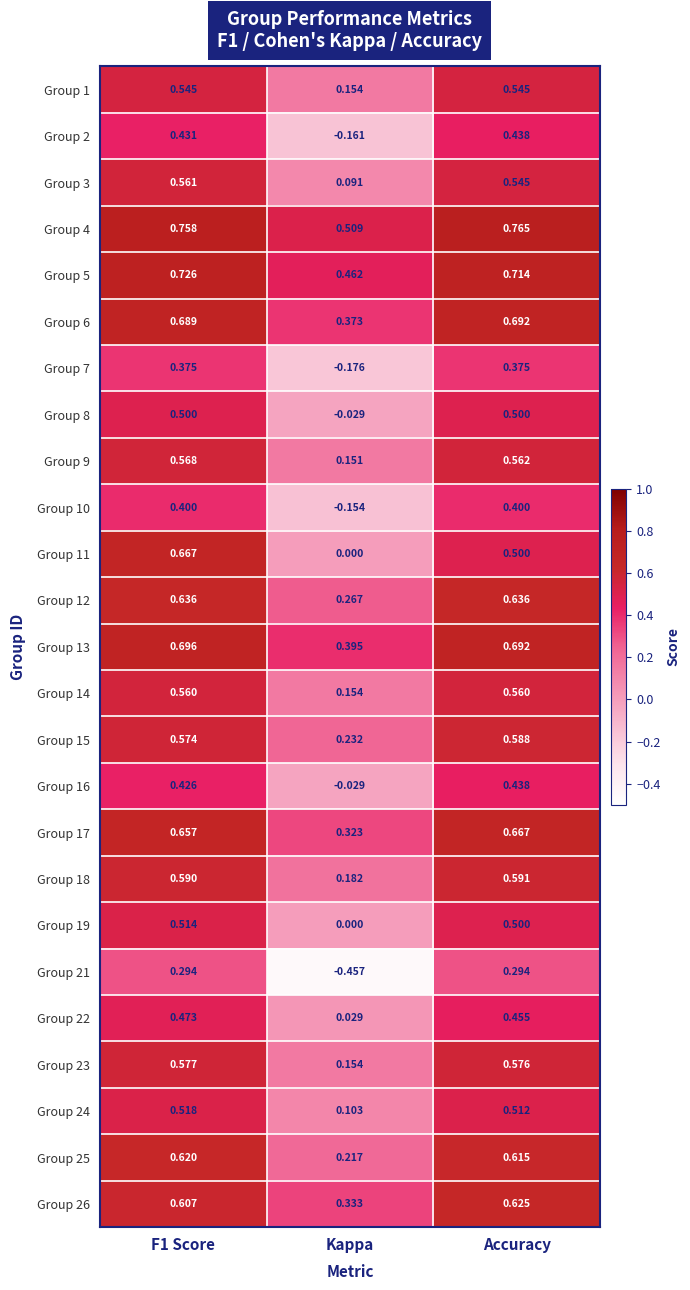

Where is Group 10 nearest to the value 0?

Kappa